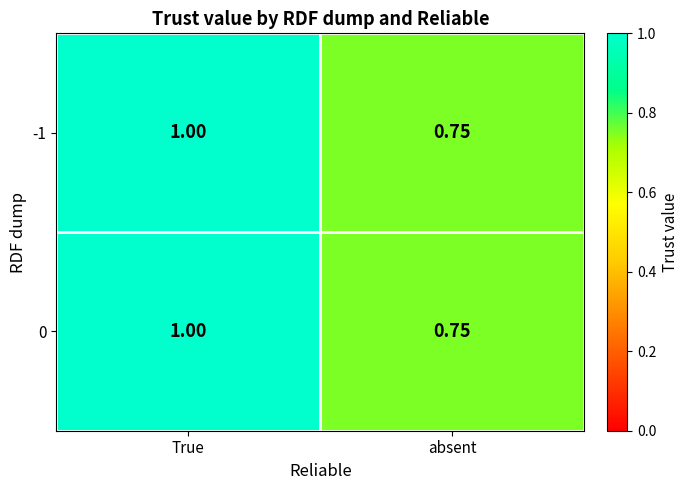

At which category is the sum across all series the highest?

True